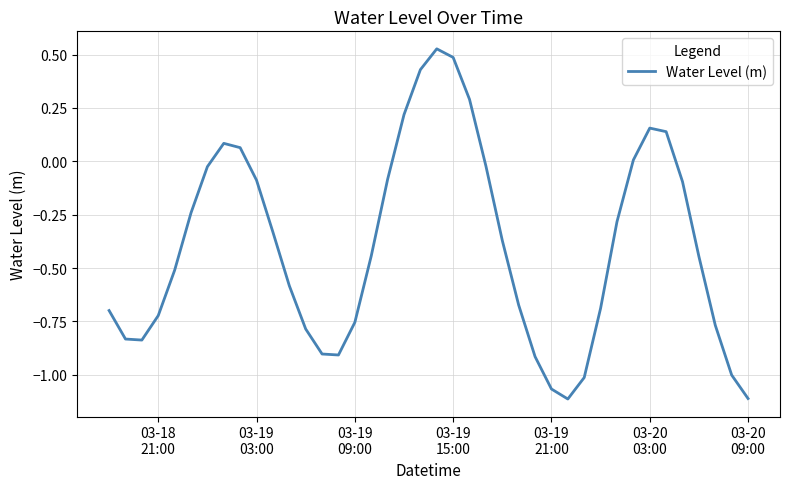

Is this an area chart (filled region under the line)?

No